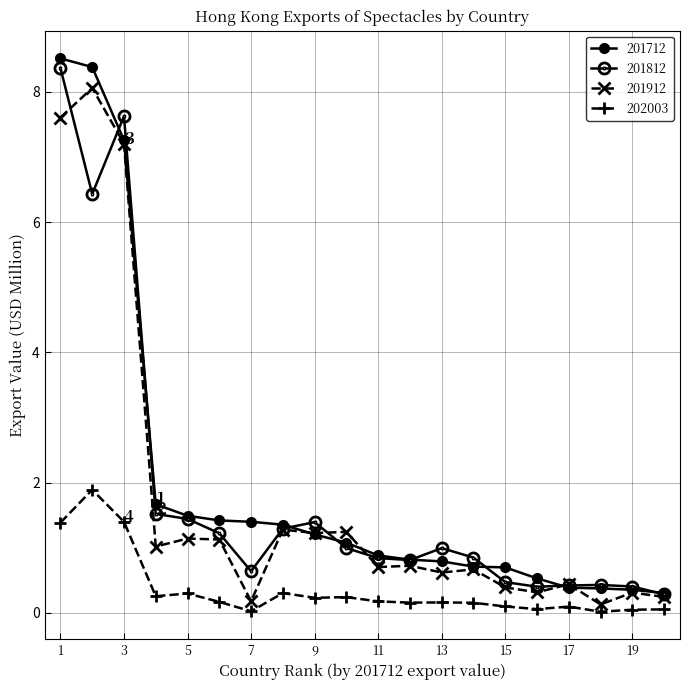

What are all the series names shown in the legend?

201712, 201812, 201912, 202003